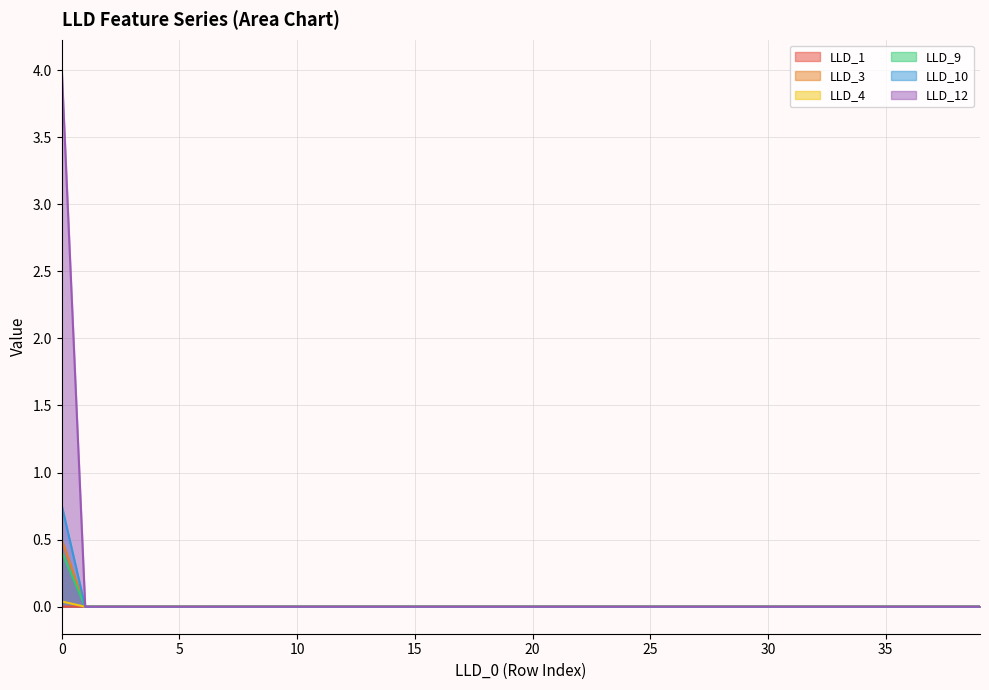

Is it true that LLD_12 equals 0.0 at 39?

True